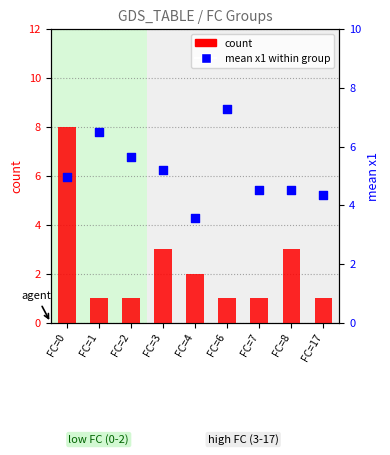

What are all the series names shown in the legend?

count, mean x1 within group